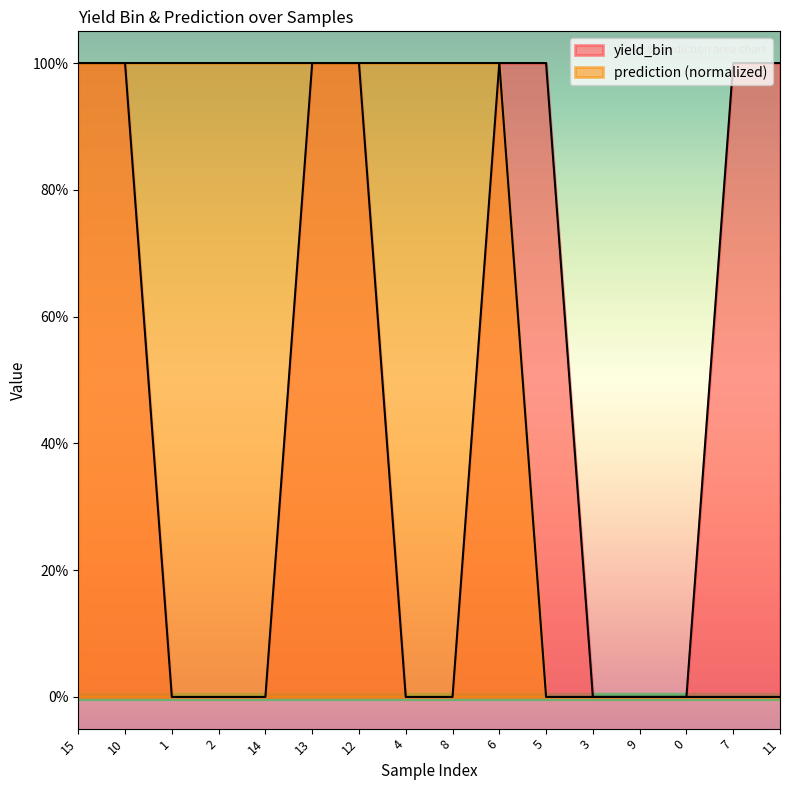

What is the difference between the yield_bin values at 0 and 7?

1